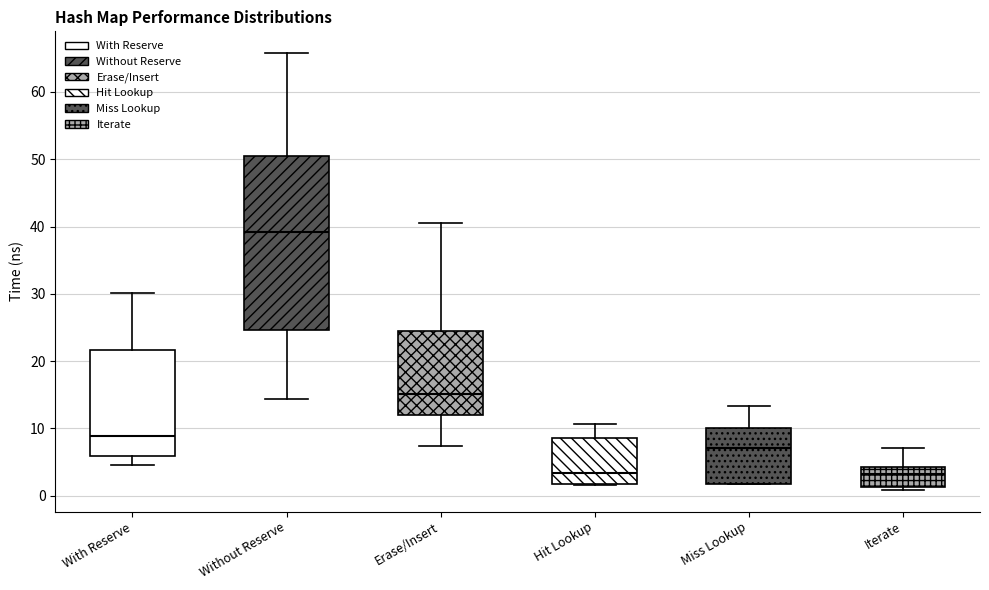

Reading left to right, transcribe this box plot: for each box, give where its median line is, the range the box spans, and where its two whiskers end, as read against the y-axis. The values are not printed on the chart, so give them approximately, as read against the axis.

With Reserve: median 9, box 6 to 22, whiskers 5 to 30
Without Reserve: median 39, box 25 to 50, whiskers 14 to 66
Erase/Insert: median 15, box 12 to 24, whiskers 7 to 40
Hit Lookup: median 3, box 2 to 9, whiskers 2 to 11
Miss Lookup: median 7, box 2 to 10, whiskers 2 to 13
Iterate: median 3, box 1 to 4, whiskers 1 (just below the box's lower edge) to 7